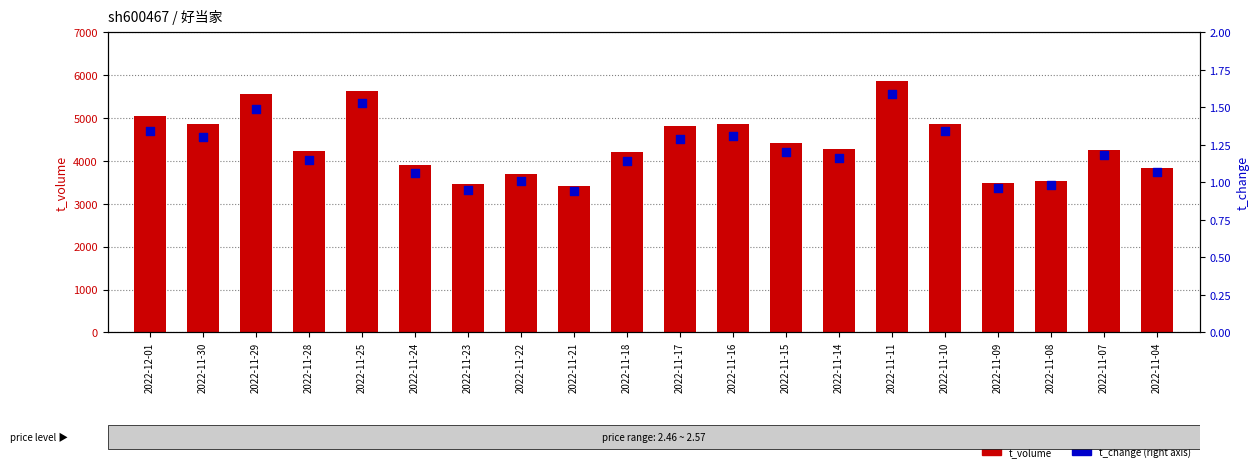

What is the total value across all series at 2022-11-04?

3826.1